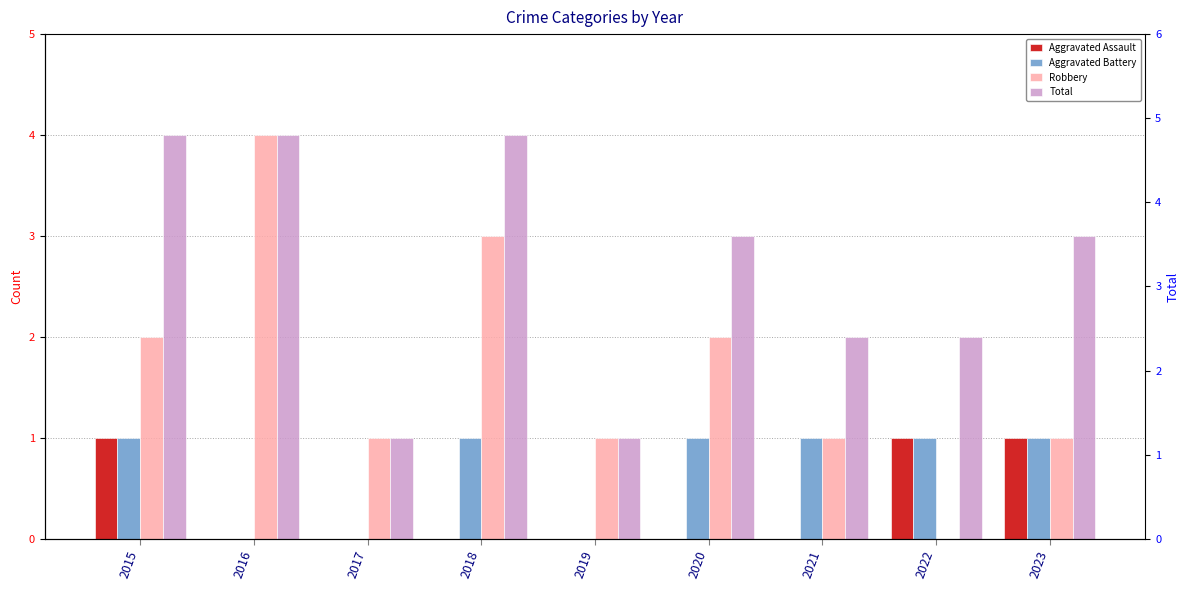

Rank the series by their maximum value, from highest to lowest.

Robbery, Total, Aggravated Assault, Aggravated Battery